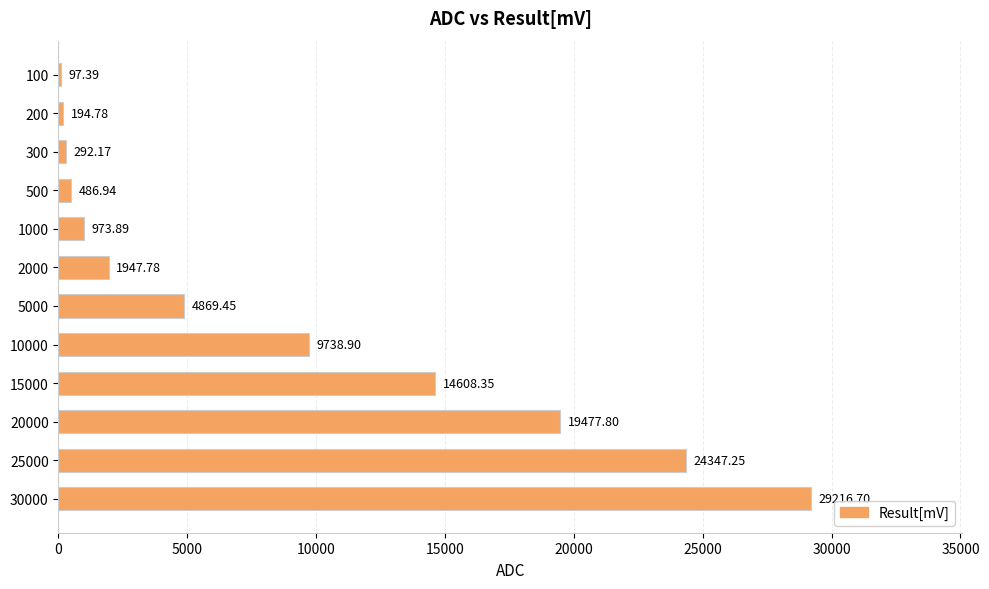

Which has a higher value, 300 or 10000?

10000